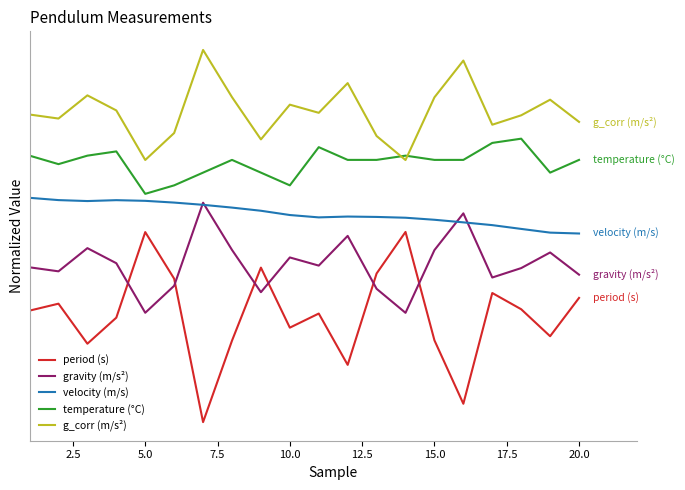

What is the maximum value for temperature (°C)?

4.2